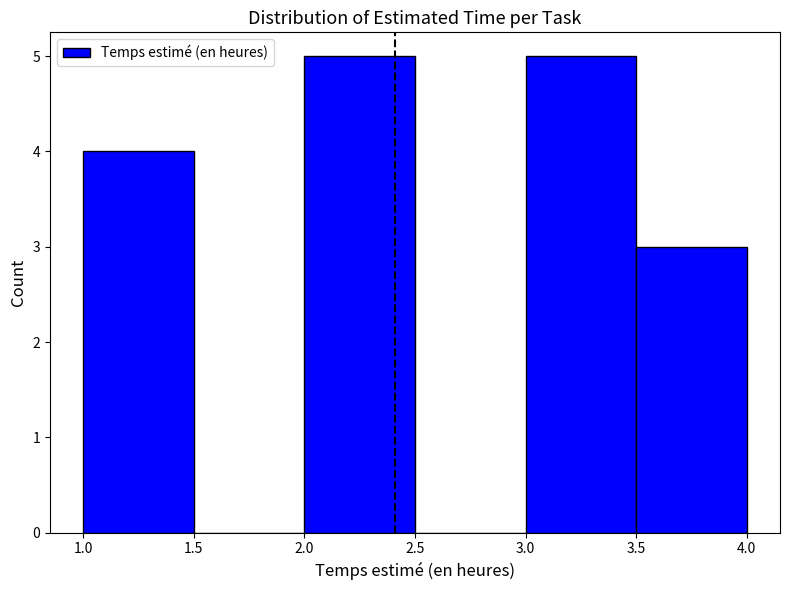

Reading left to right, transcribe this chart: for each bar, give the range it covers on the x-axis and its height. The values are not printed on the chart, so give them approximately, as read against the axis.

1.0 to 1.5: 4
1.5 to 2.0: 0
2.0 to 2.5: 5
2.5 to 3.0: 0
3.0 to 3.5: 5
3.5 to 4.0: 3